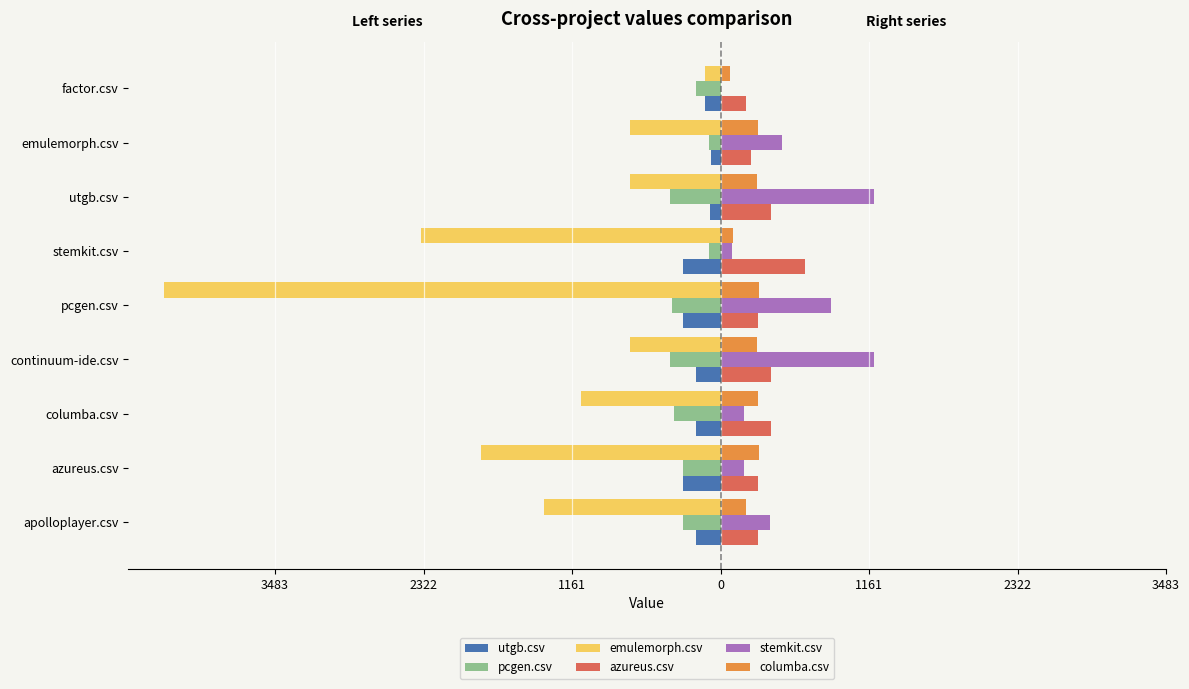

Reading left to right, transcribe all the data shown in this chart.

utgb.csv: -192.0	-292.0	-193.0	-193.5	-295.5	-291.0	-80.5	-77.5	-121.0
pcgen.csv: -294.0	-293.0	-361.0	-391.5	-380.5	-90.5	-391.5	-86.5	-191.0
emulemorph.csv: -1383.0	-1875.0	-1095.0	-704.5	-4354.0	-2339.5	-704.5	-710.5	-125.0
azureus.csv: 295.0	292.5	394.0	391.5	291.5	664.0	391.5	241.5	196.5
stemkit.csv: 386.0	184.0	184.0	1200.0	864.0	91.5	1200.0	480.0	0.0
columba.csv: 198.0	297.0	292.0	283.5	297.0	97.5	283.5	293.5	71.5